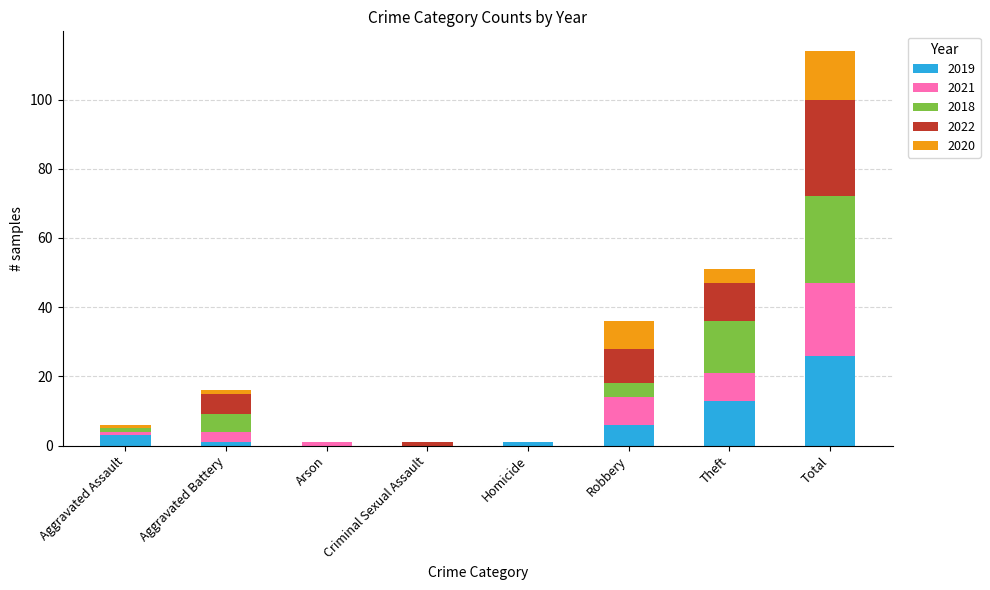

How many categories are shown in the chart?

8